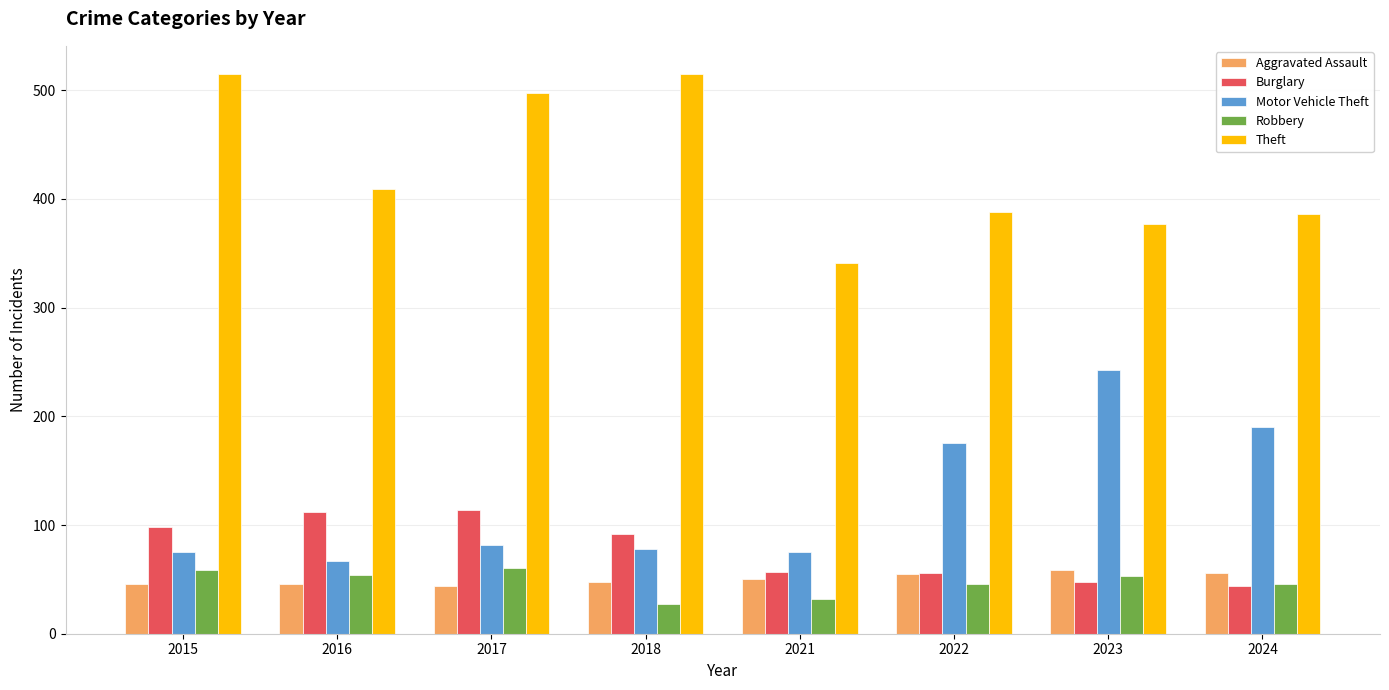

Read the Theft value at 2023, to the nearest 50.

400